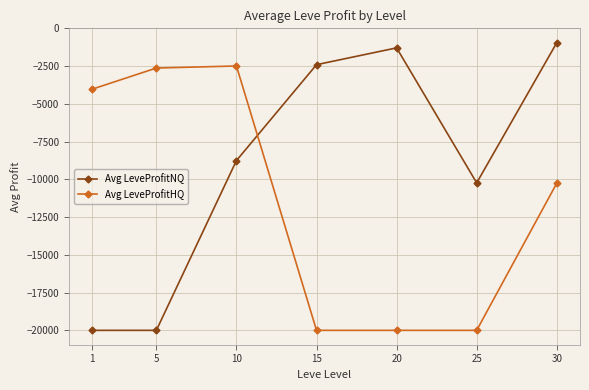

What is the difference between the second highest and minimum values in the Avg LeveProfitNQ series?

18707.4